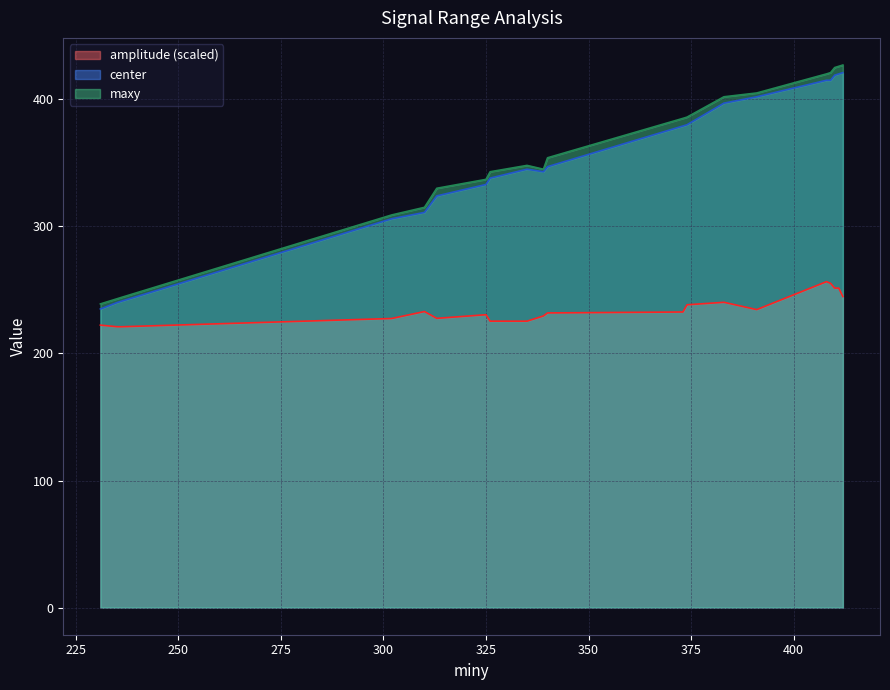

True or false: amplitude has a value of 138.0 at 374.

False